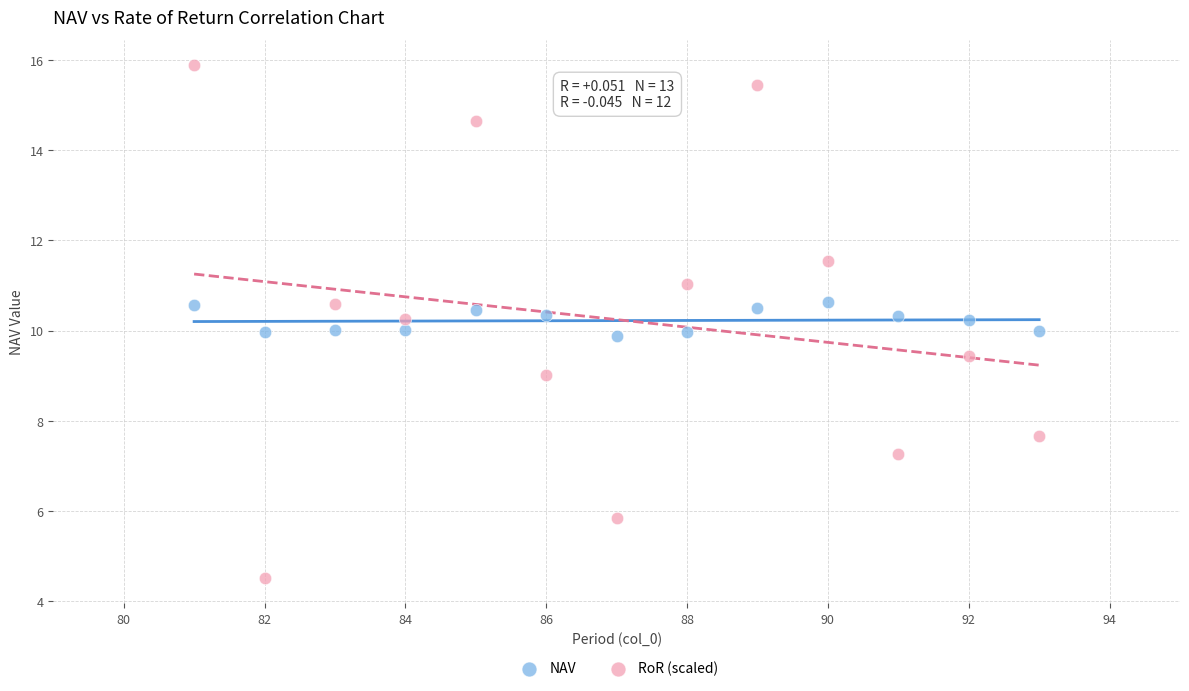

Which series reaches the minimum Y coordinate?

RoR (scaled)